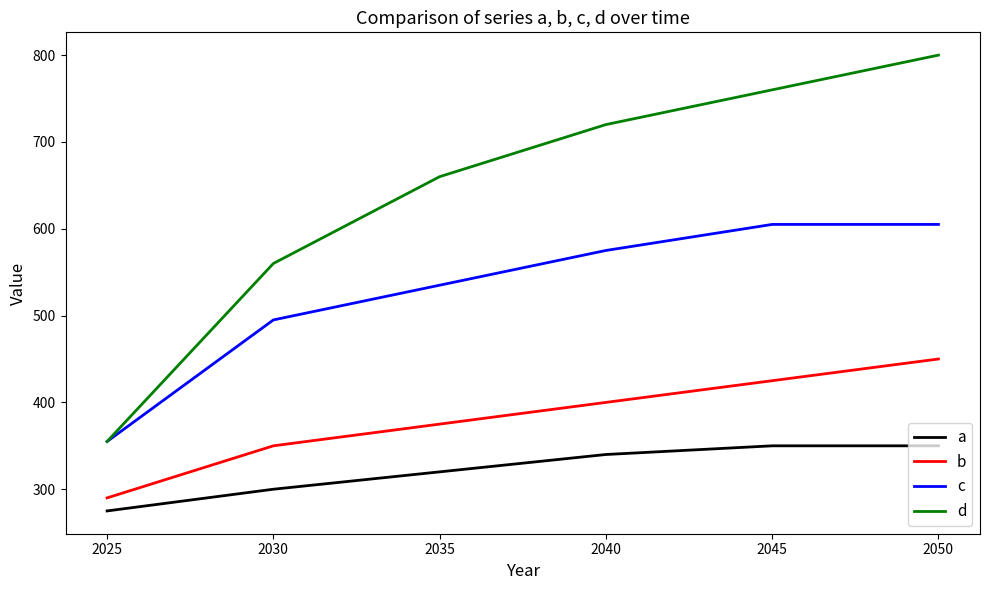

What are all the series names shown in the legend?

a, b, c, d